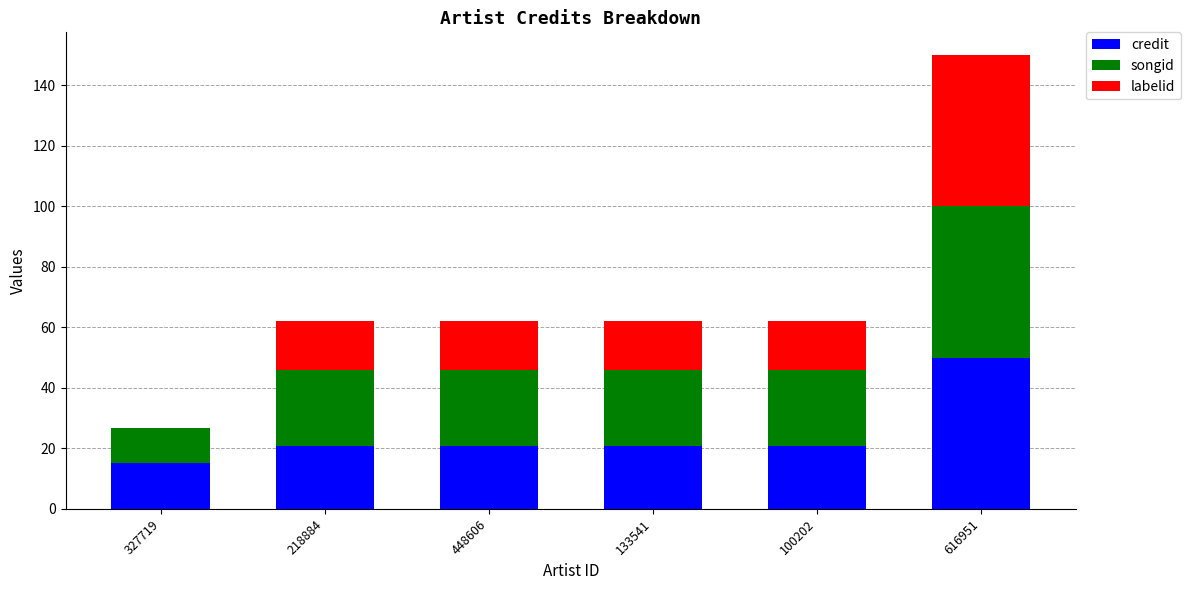

At which category is the sum across all series the highest?

616951